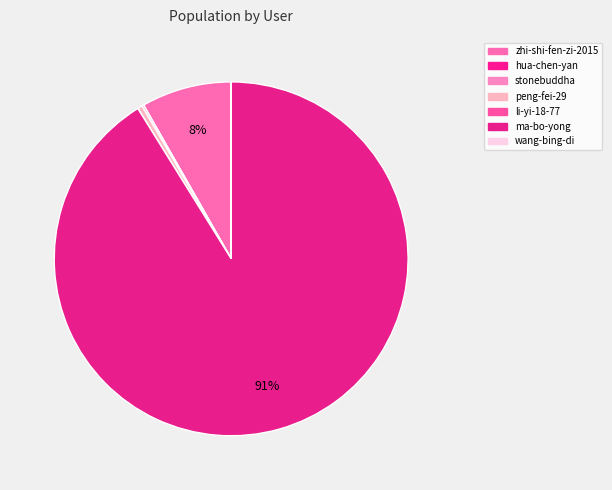

Is it true that li-yi-18-77 is 1% of the pie?

False